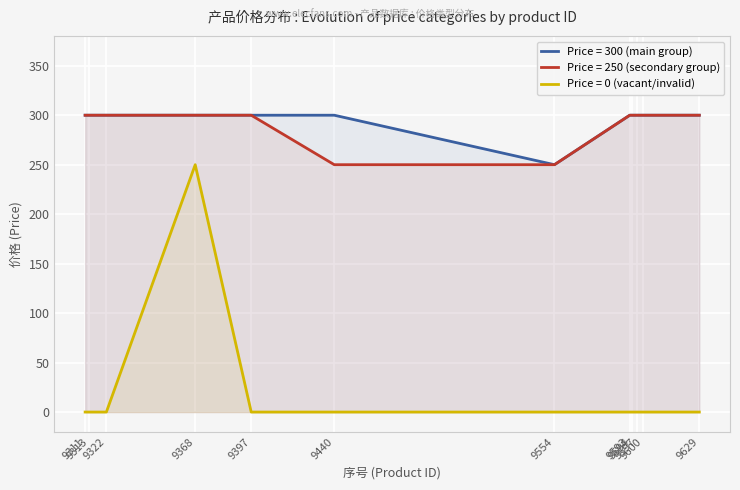

What is the sum of all 300 values?

3600